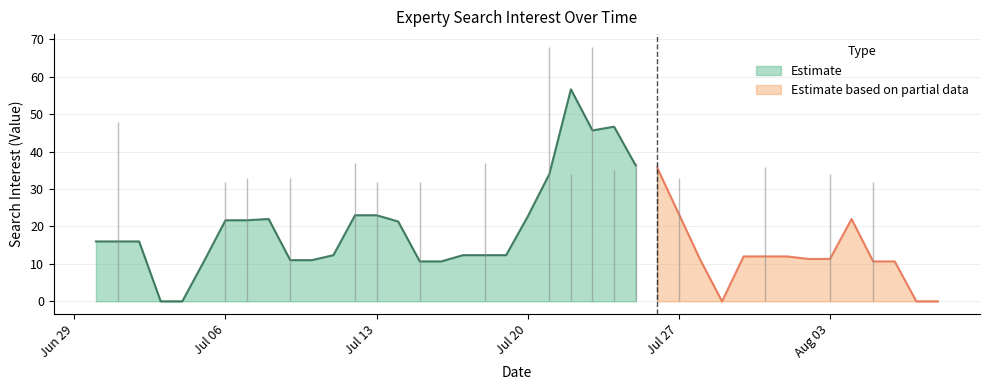

How many points are lower than both their immediate neighbors (excluding endpoints)?

5